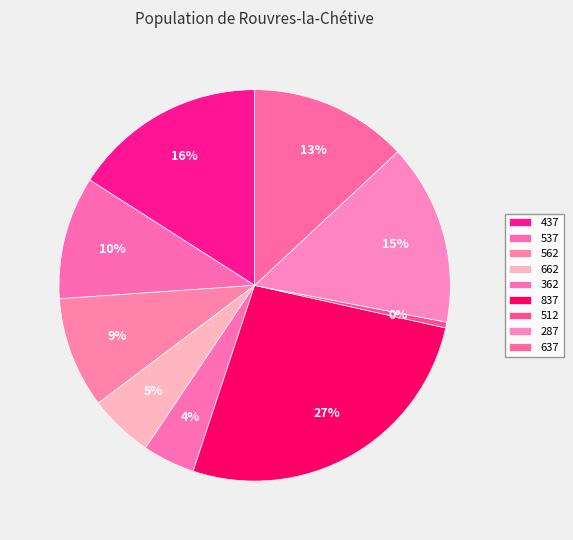

How many slices are in this pie chart?

9